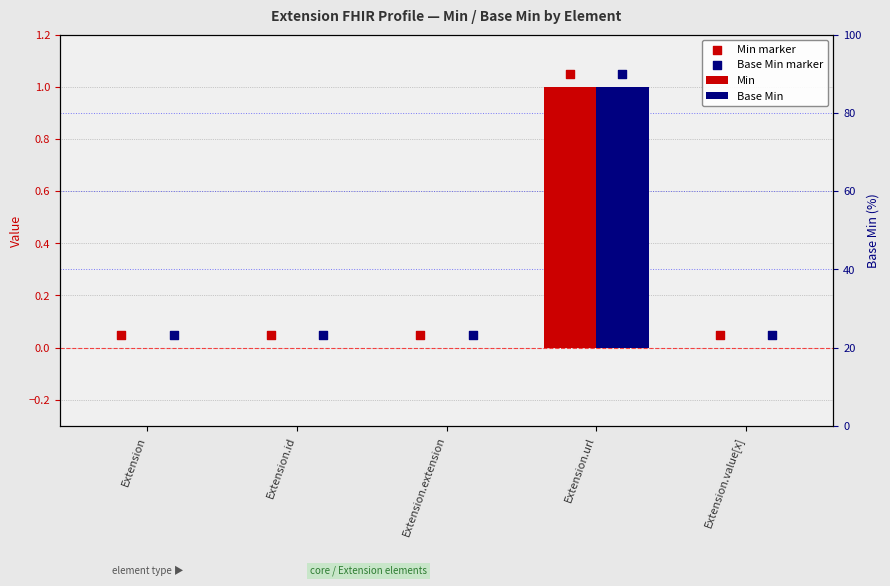

What are all the series names shown in the legend?

Min, Base Min, Min marker, Base Min marker